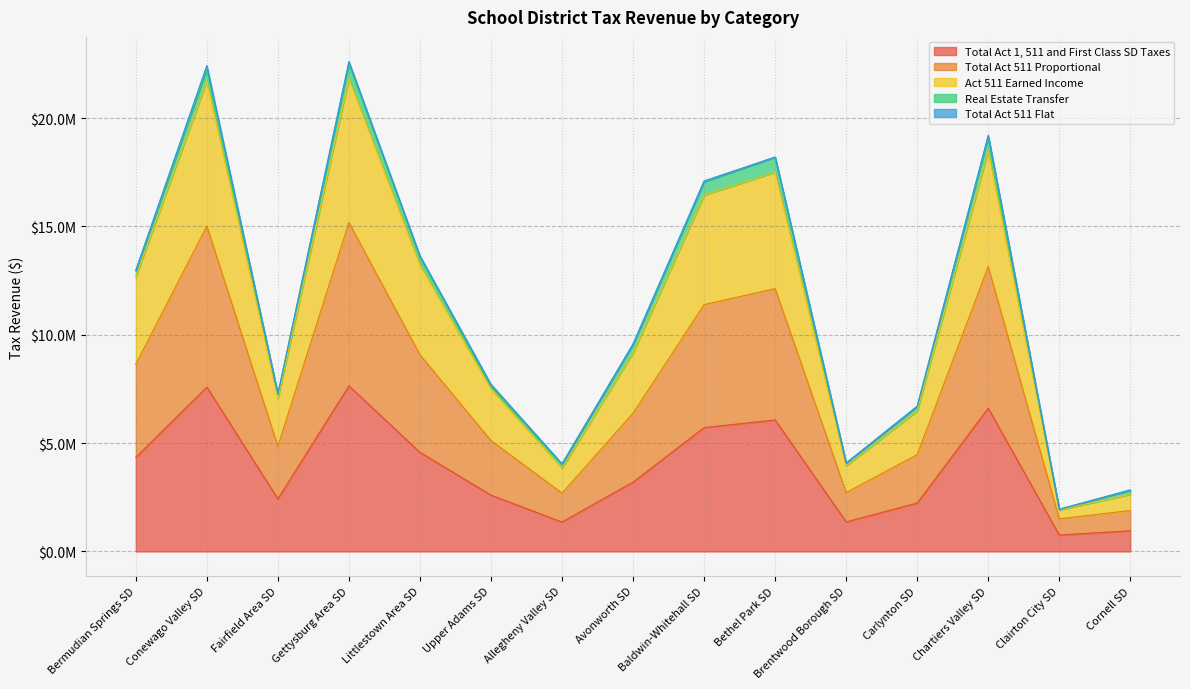

True or false: Total Act 511 Proportional and Total Act 1, 511 and First Class SD Taxes cross at least once.

False